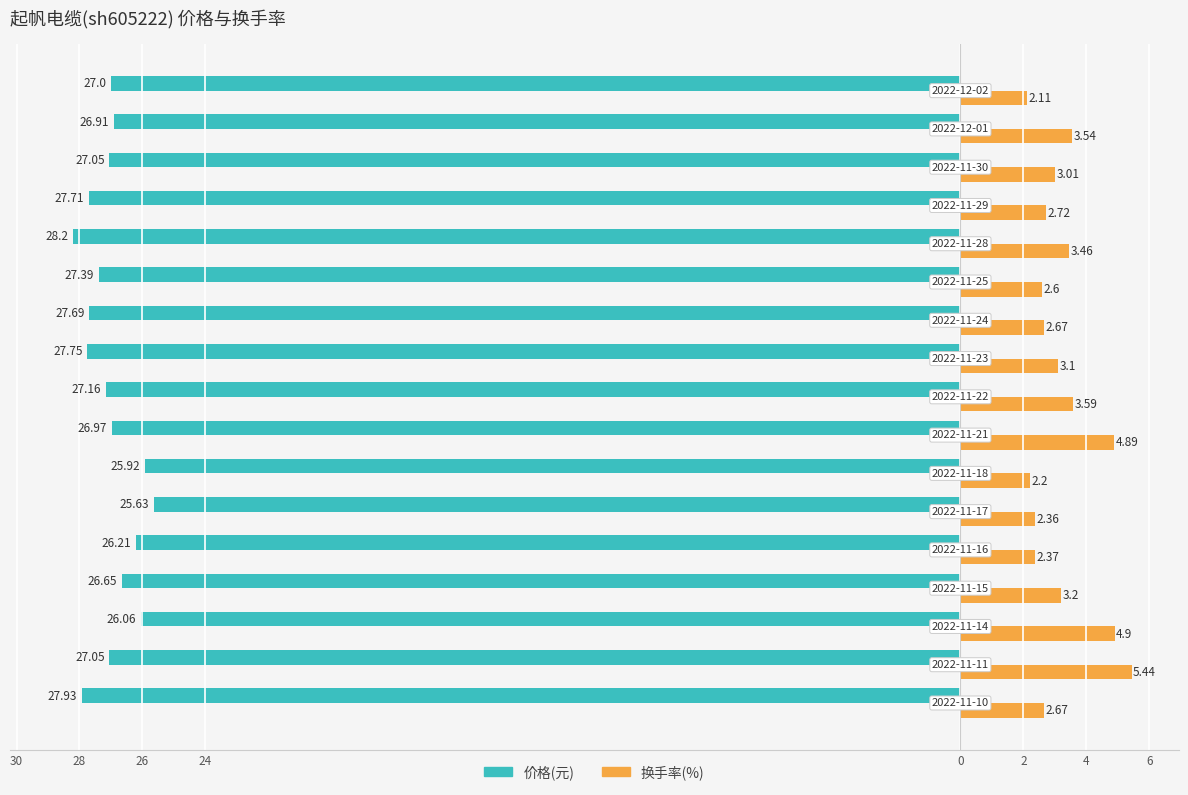

True or false: 换手率 has a value of 2.4 at 2.

True